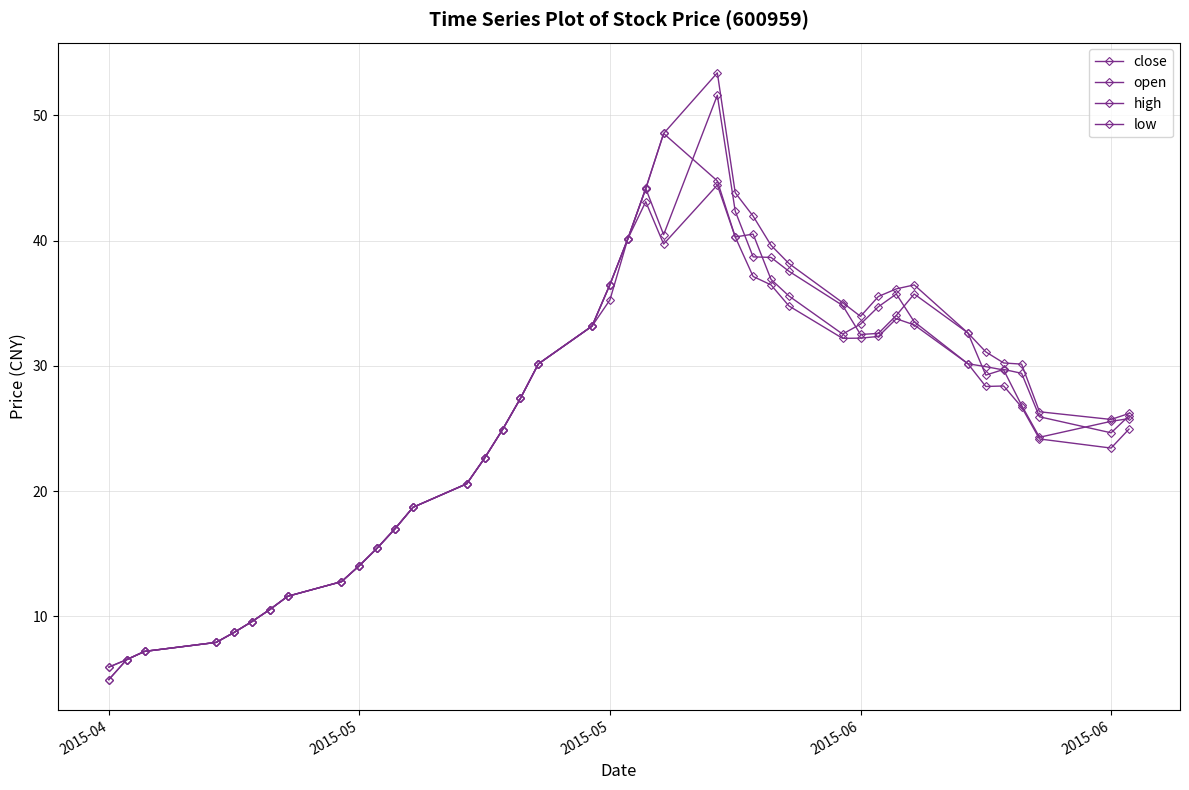

How many series are shown in this chart?

4